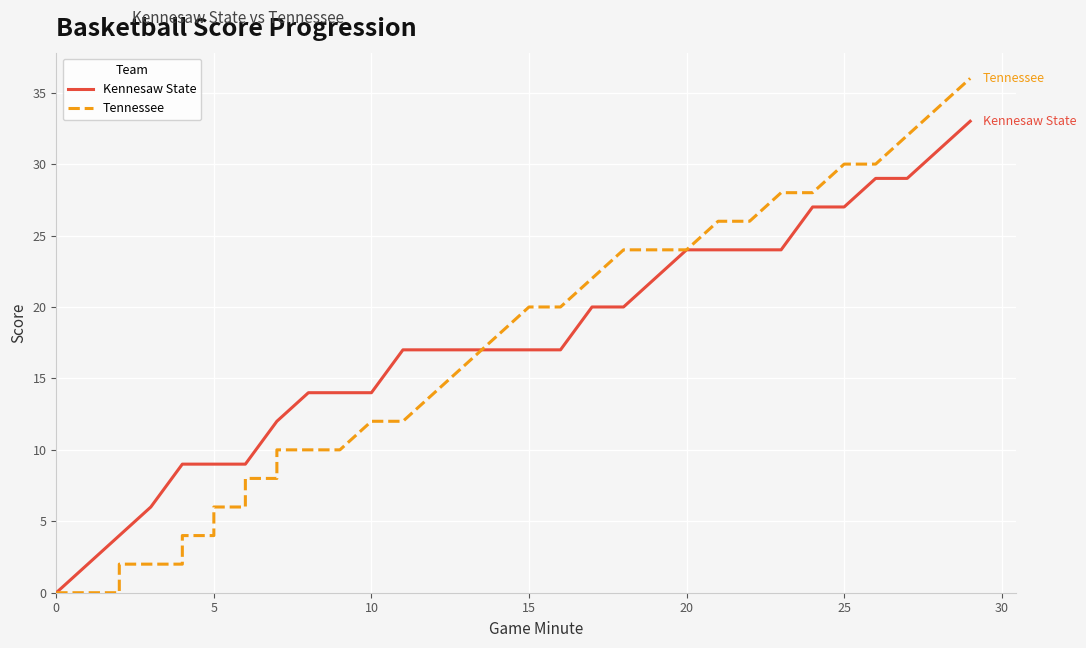

How many times do Kennesaw State and Tennessee cross each other?

1